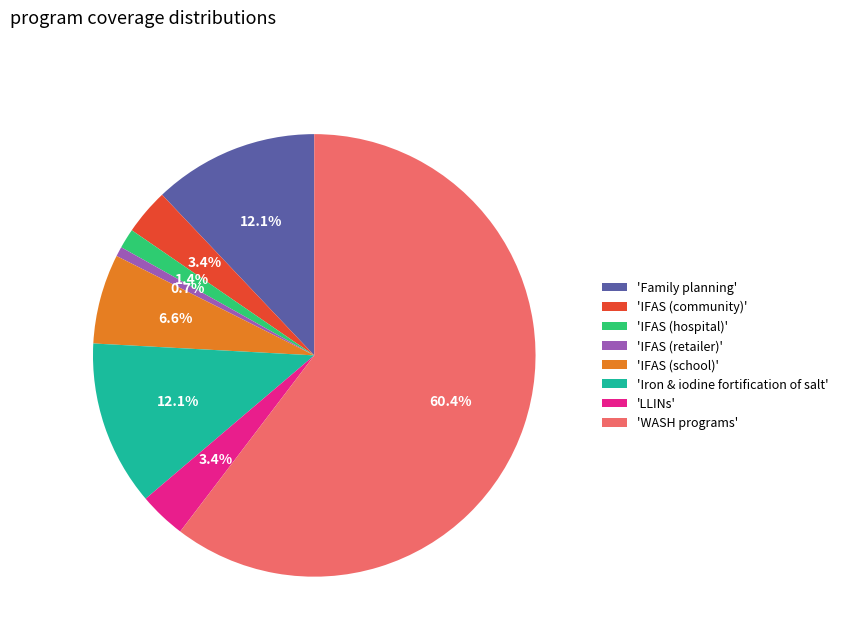

What is the ratio of the value at 'IFAS (hospital)' to the value at 'LLINs'?

0.4